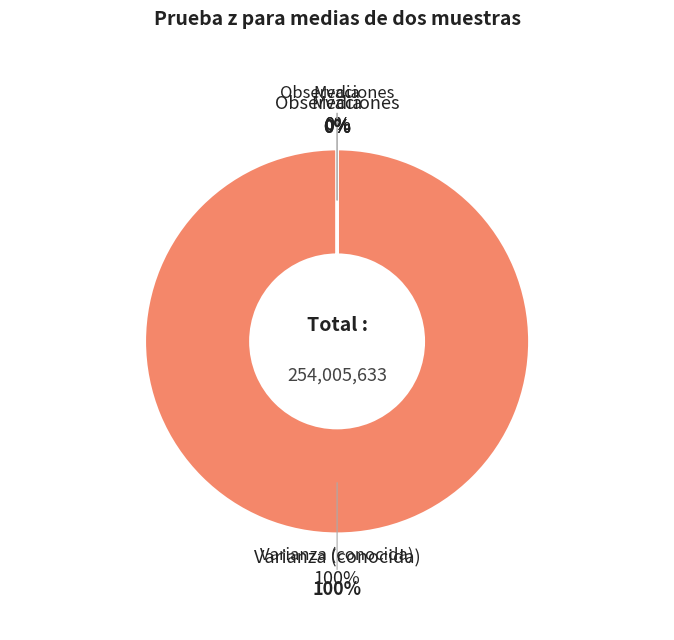

How many segments does this pie chart have?

3